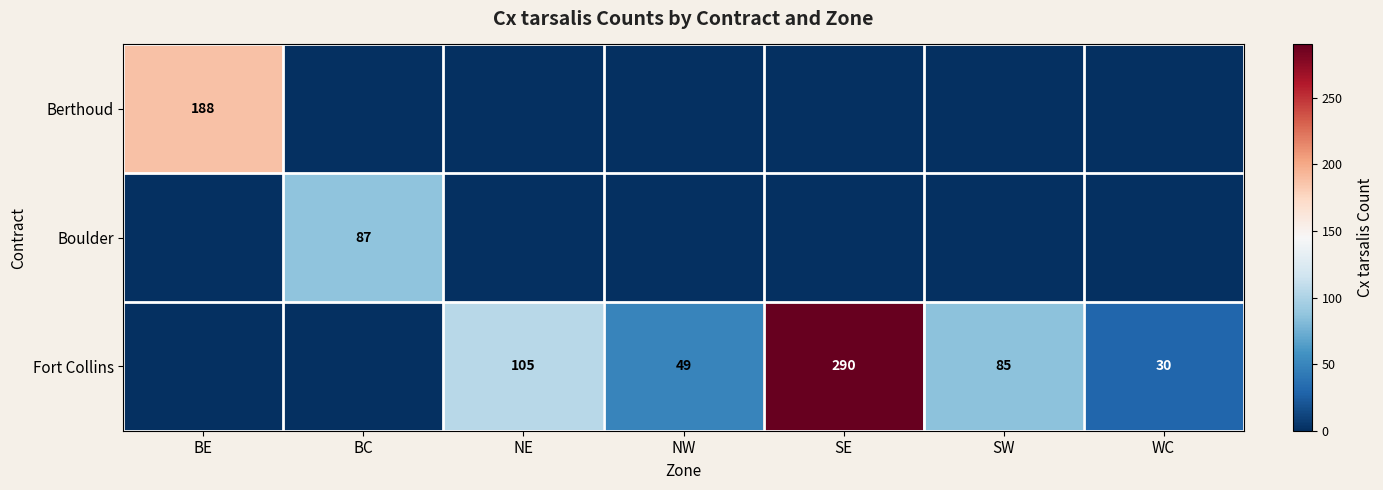

What is the sum of the Fort Collins values at WC and NE?

135